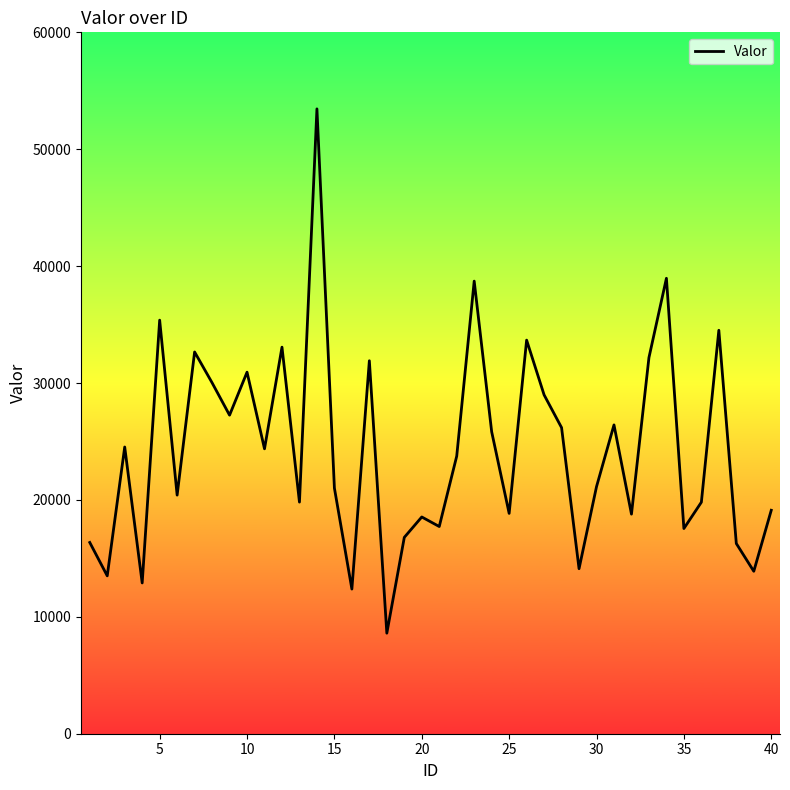

What is the maximum value shown in the chart?

53452.5